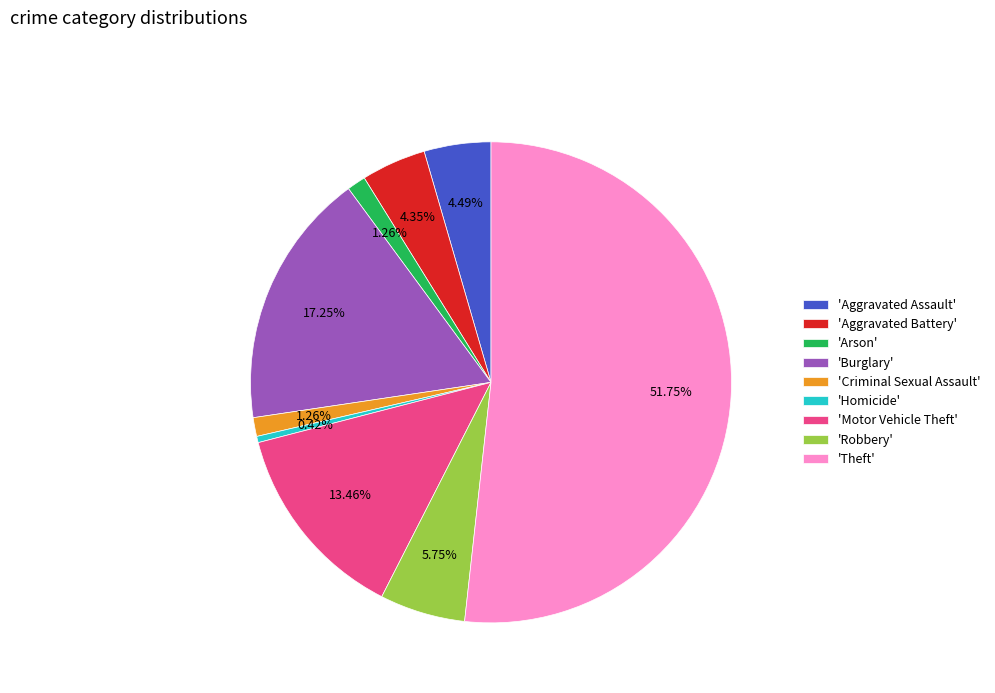

Between 'Aggravated Assault' and 'Criminal Sexual Assault', which is larger?

'Aggravated Assault'